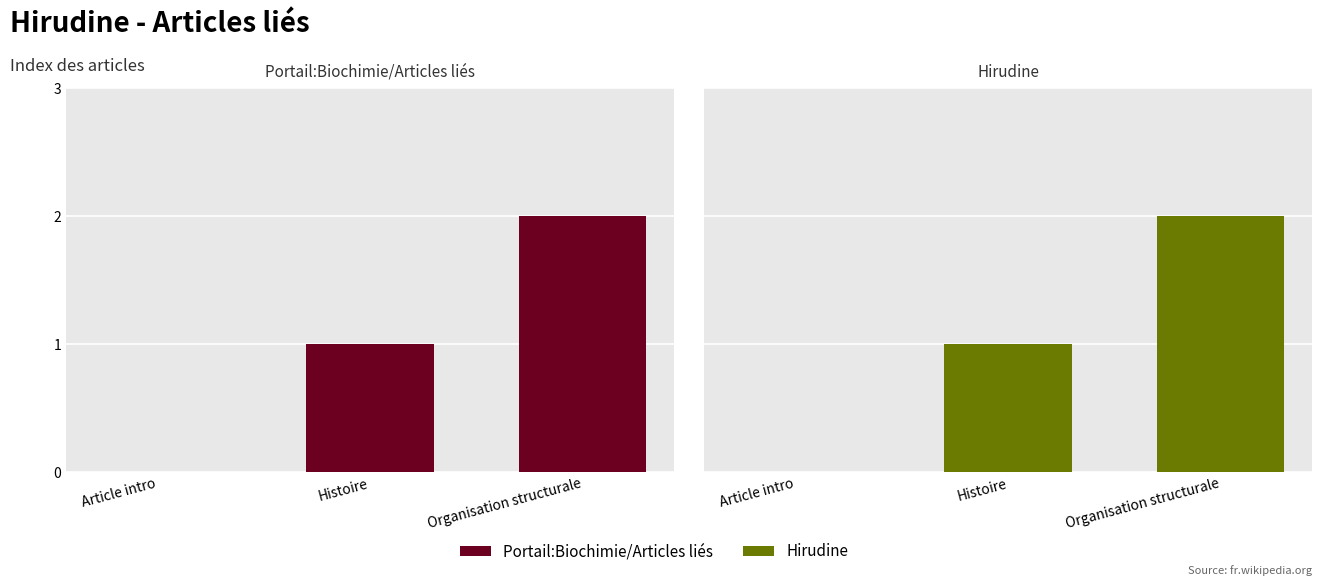

Is it true that Hirudine equals 2 at Organisation structurale?

True